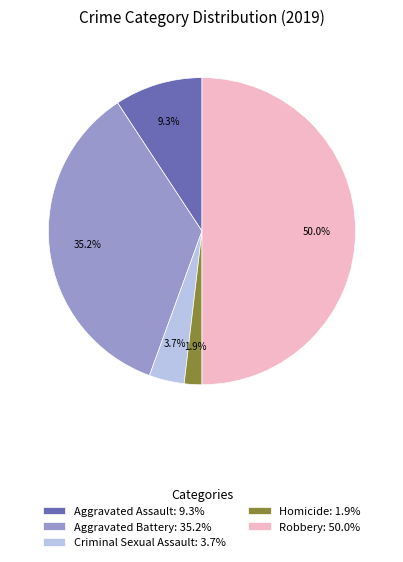

What percentage is the Aggravated Assault slice, to the nearest percent?

9%